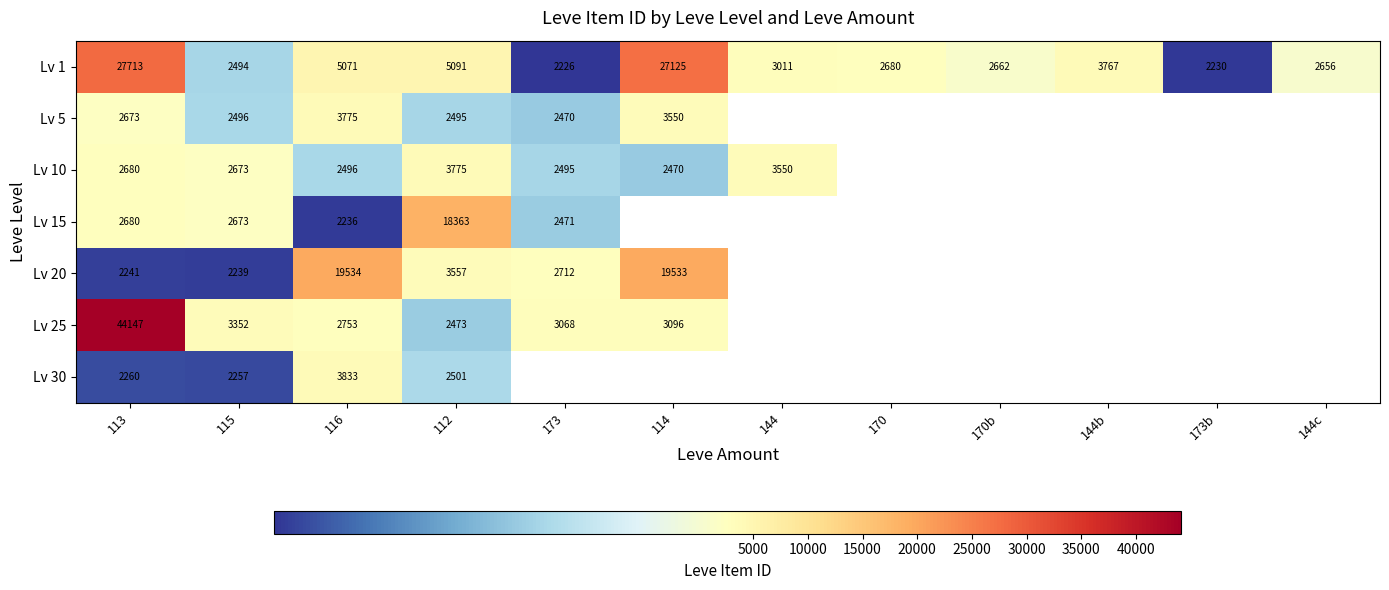

The Lv 1 series shows 2226 at 173. True or false?

True